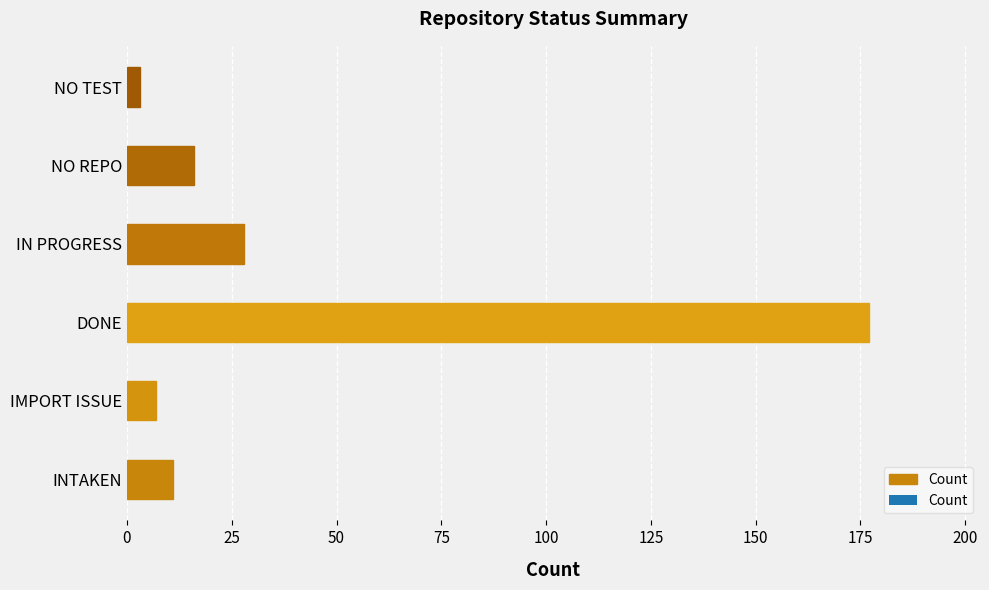

Which category has the highest value across all series?

DONE